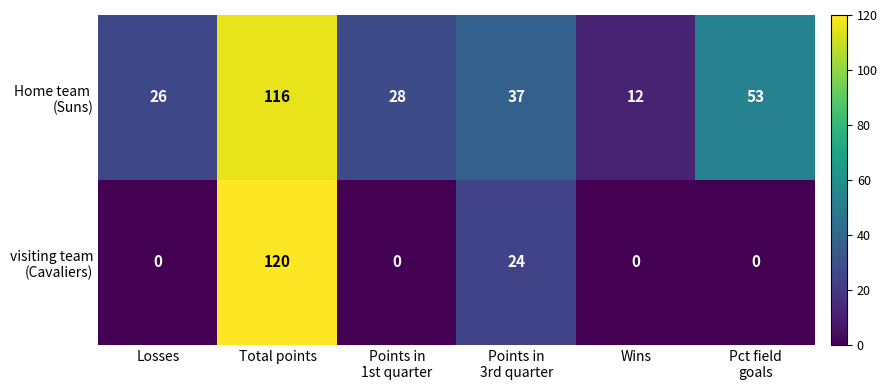

At which category is the sum across all series the highest?

Total points